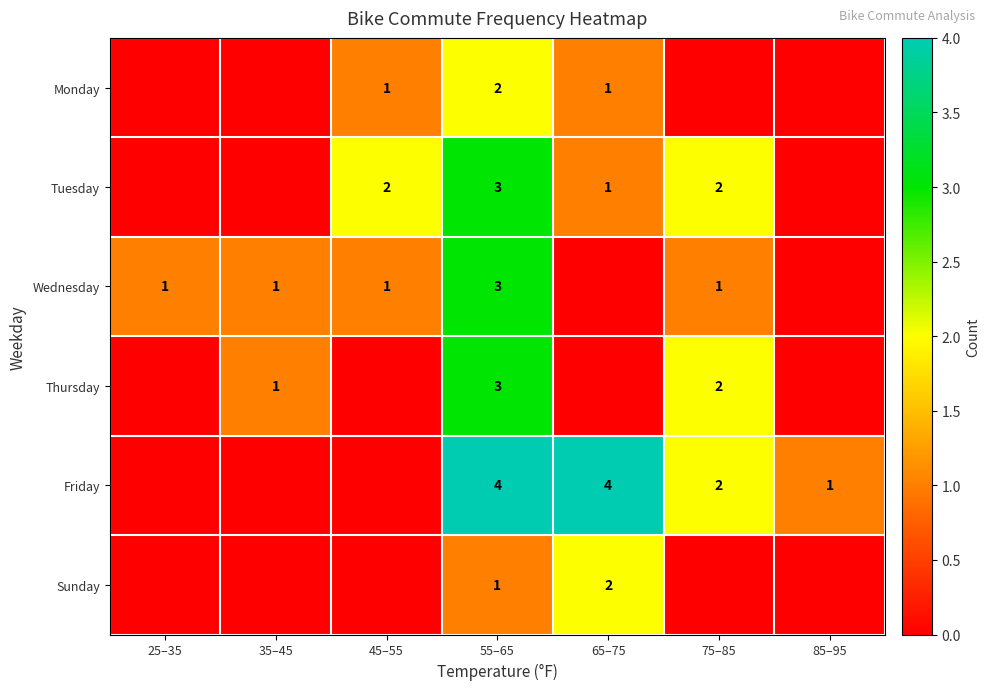

The Thursday series shows 0 at 35–45. True or false?

False